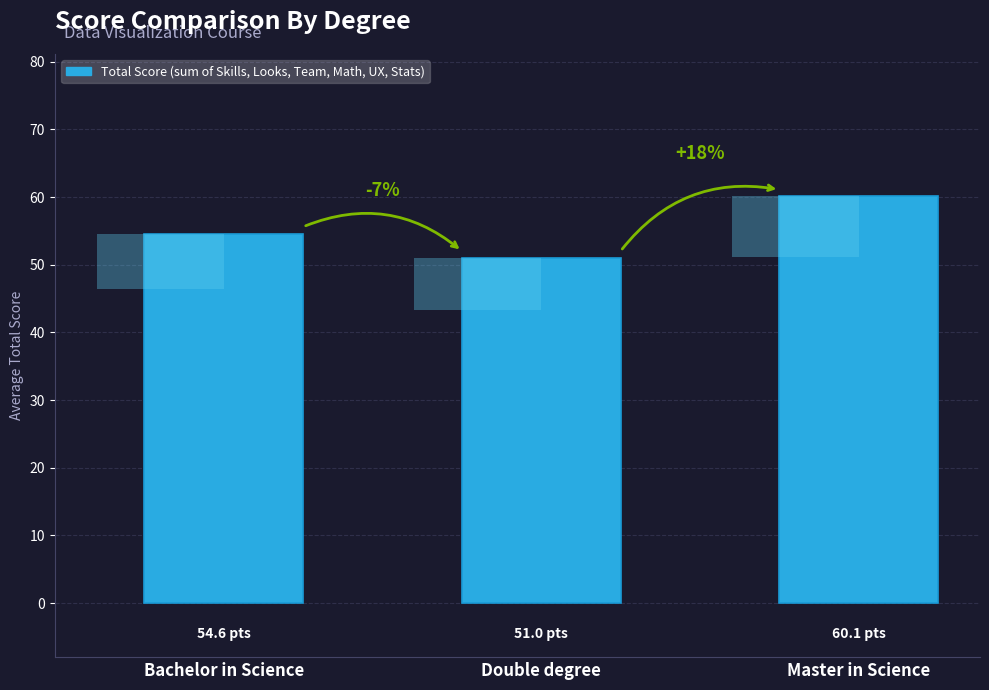

Which label corresponds to the smallest value in the chart?

Double degree